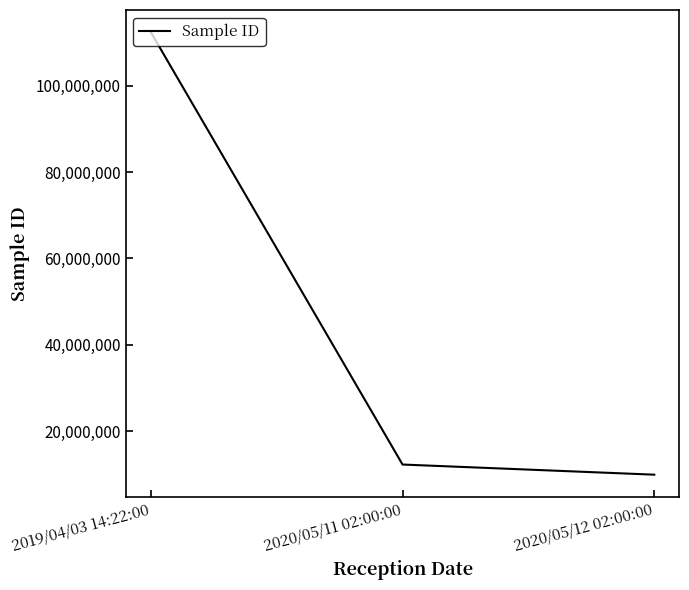

What is the sum of the values at 2020/05/12 02:00:00 and 2019/04/03 14:22:00?

122345676